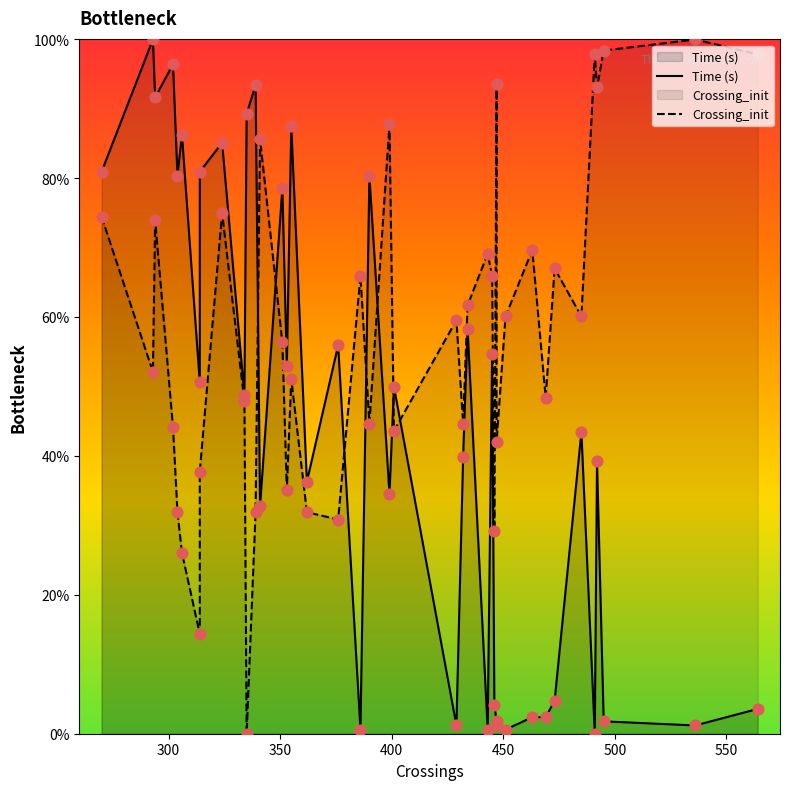

Is the value of Time (s) at 29 greater than the value of Crossing_init at 13?

No